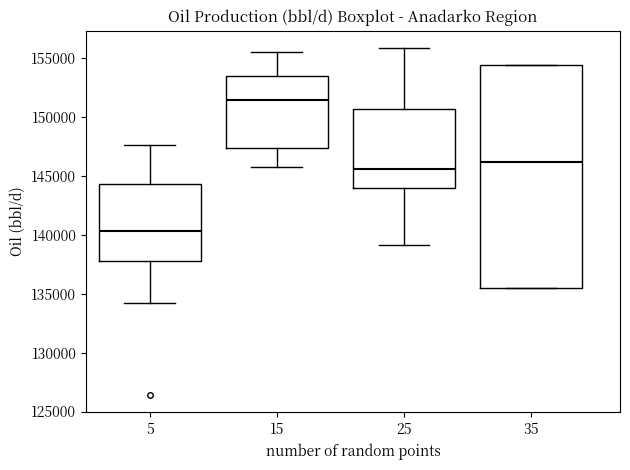

Reading left to right, read every box against the y-axis: the position of its median line, the range the box covers, and the ends of its whiskers. The values are not printed on the chart, so give them approximately, as read against the axis.

5: median 140500, box 138000 to 144500, whiskers 134000 to 147500
15: median 151500, box 147500 to 153500, whiskers 146000 to 155500
25: median 145500, box 144000 to 150500, whiskers 139000 to 156000
35: median 146000, box 135500 to 154500, whiskers 135500 to 154500